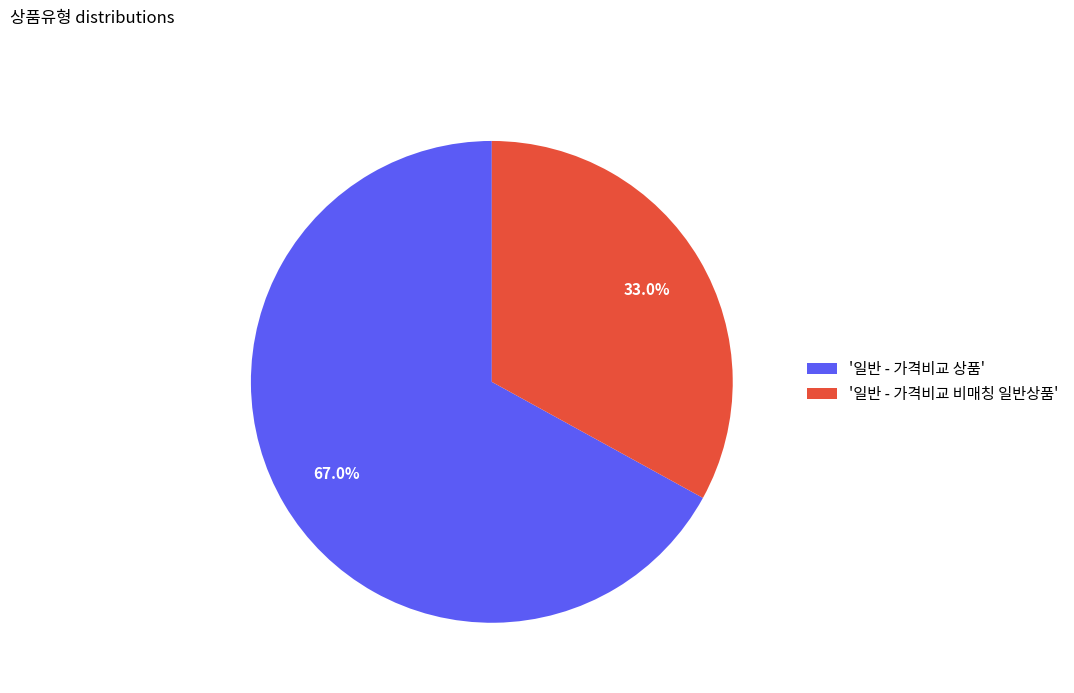

What is the total percentage of '일반 - 가격비교 상품' and '일반 - 가격비교 비매칭 일반상품'?

100.0%